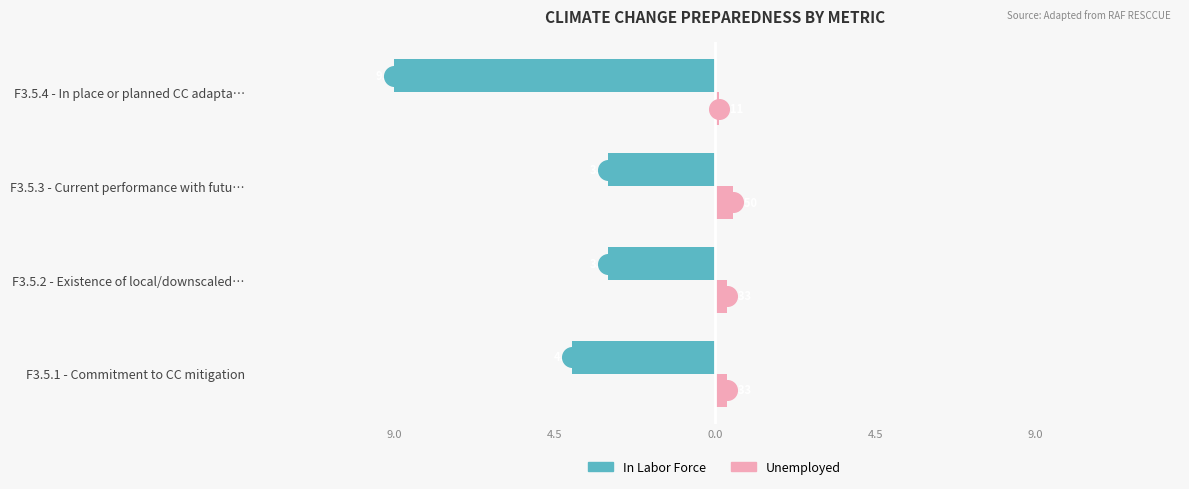

Which series has the largest Y range (max minus min)?

In Labor Force